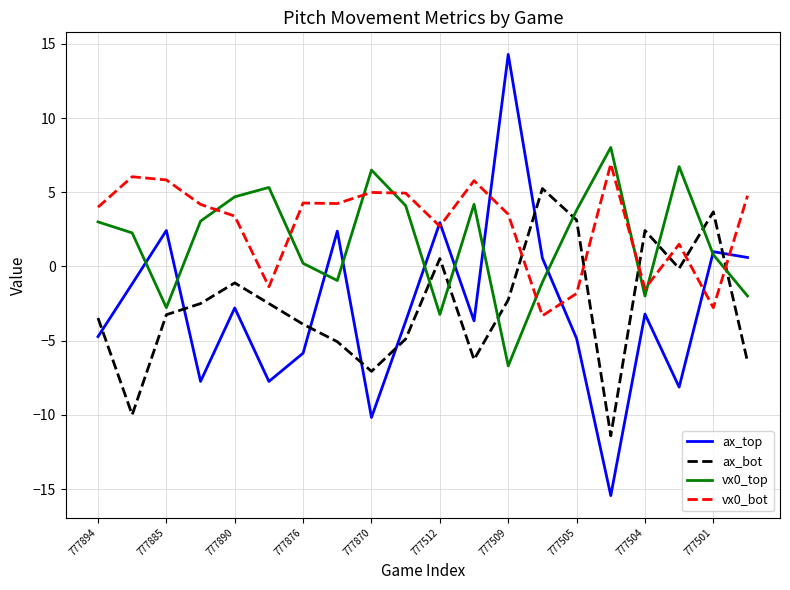

Which series ends up on top after the final intersection of ax_bot and vx0_bot?

vx0_bot